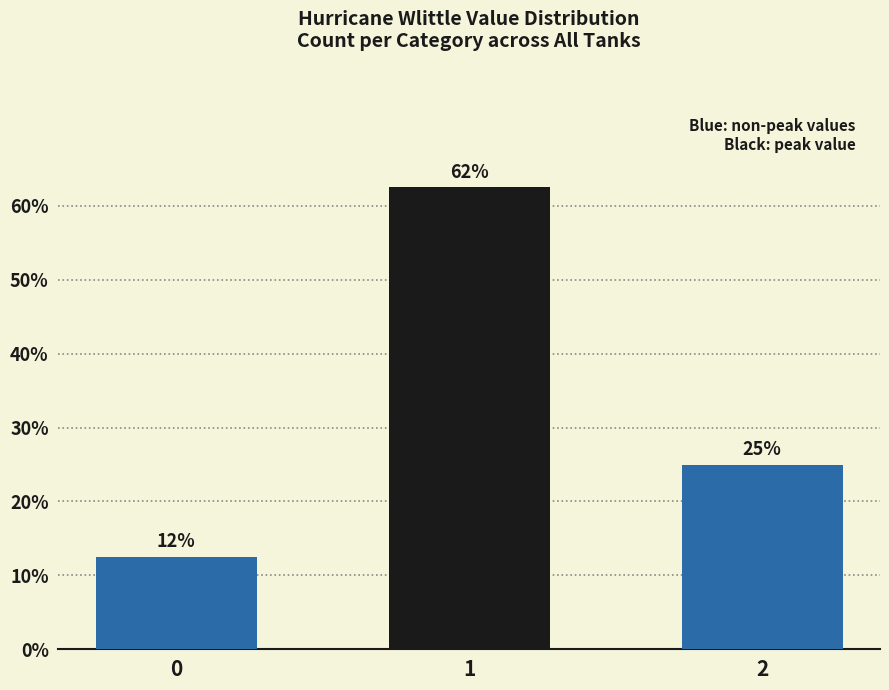

Is it true that the value at 1 is 87.1?

False